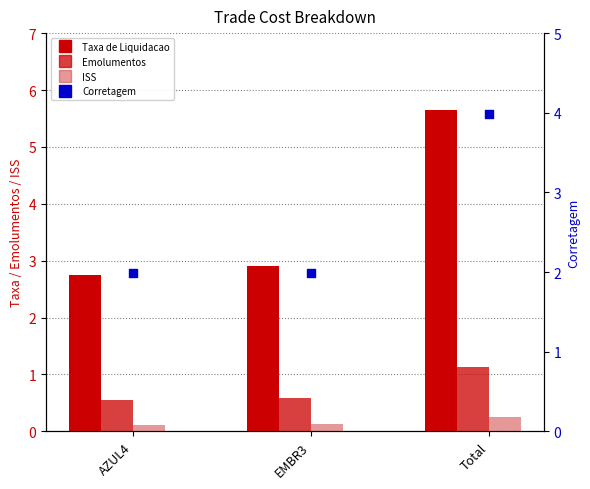

Which series reaches the minimum Y coordinate?

ISS